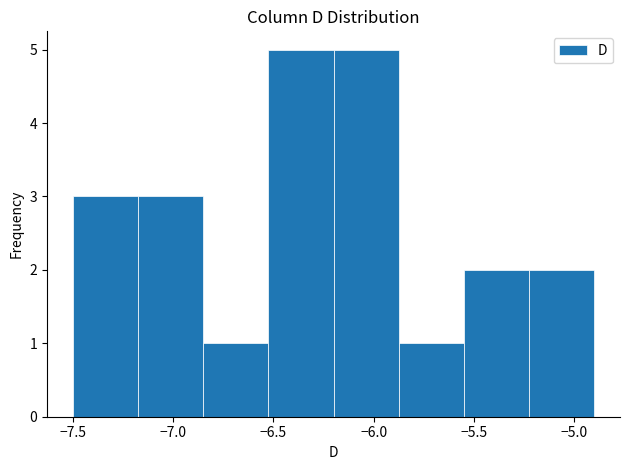

How tall is the bar that spans -5.875 to -5.550 on the x-axis? Neither the bar edges nor the heights are printed on the chart, so give them approximately, as read against the axes.

1